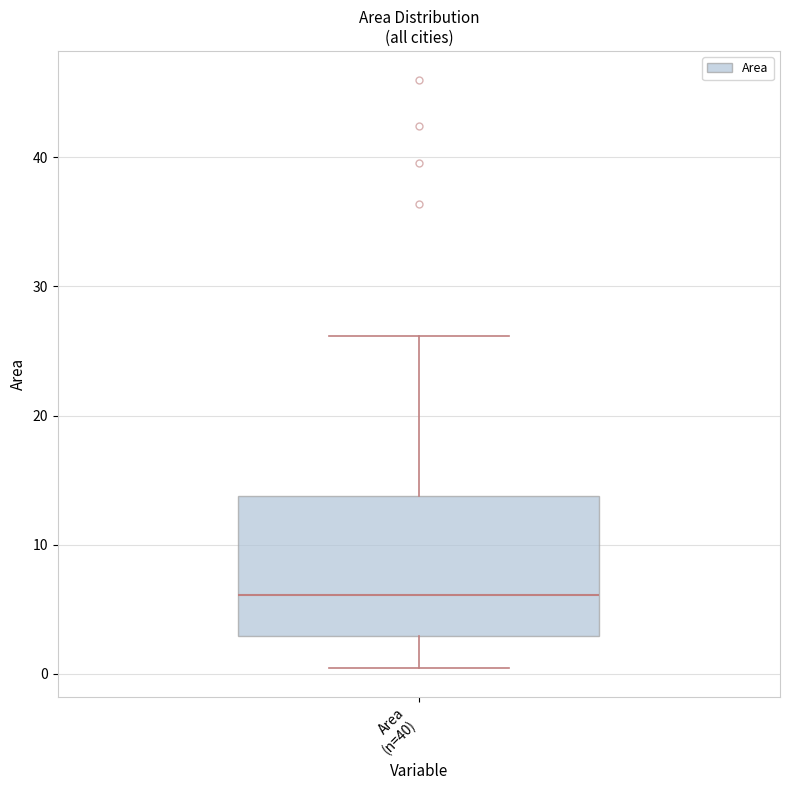

Read this box plot against the y-axis: the position of the median line, the range covered by the box, and the ends of both whiskers. The values are not printed on the chart, so give them approximately, as read against the axis.

median 6, box 3 to 14, whiskers 0 to 26